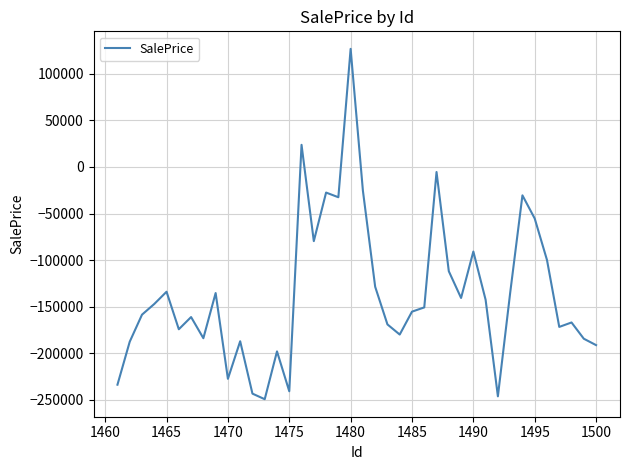

What is the greatest value displayed?

126795.4